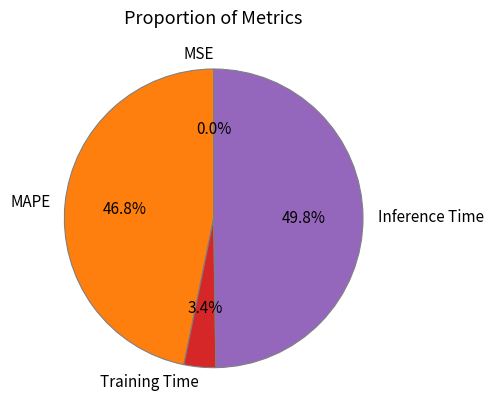

Is MAPE the majority of the pie?

No